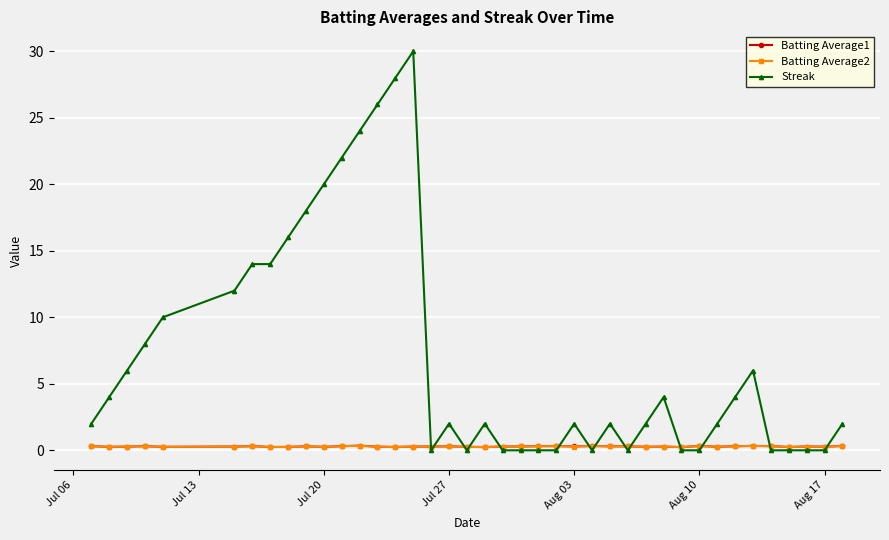

How many times do Batting Average2 and Streak cross each other?

14